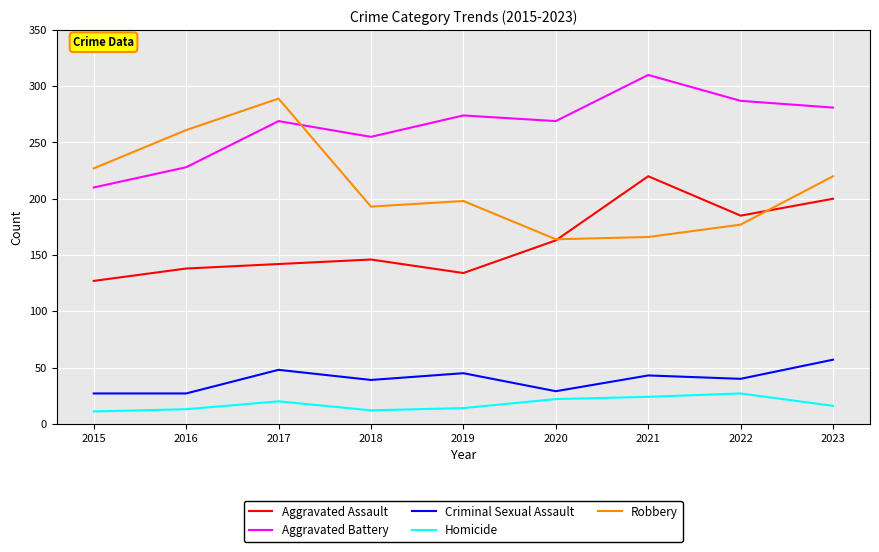

What is the maximum value for Aggravated Assault?

220